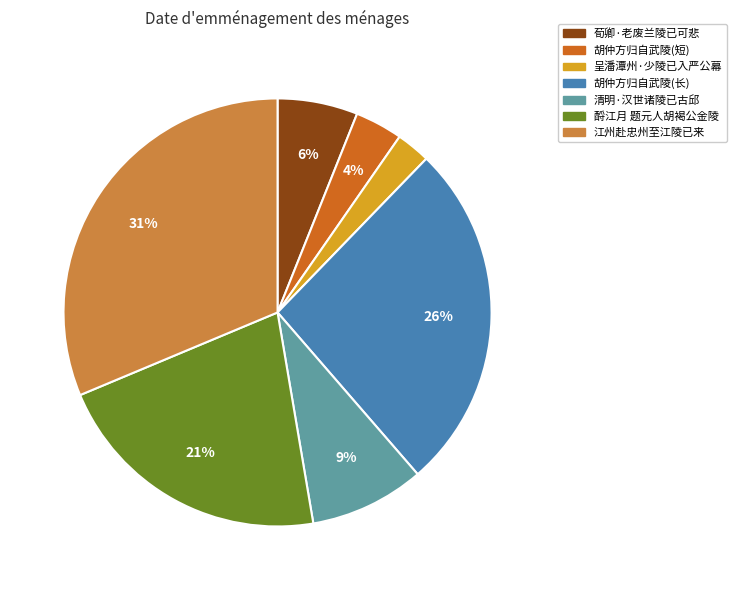

How many slices are in this pie chart?

7